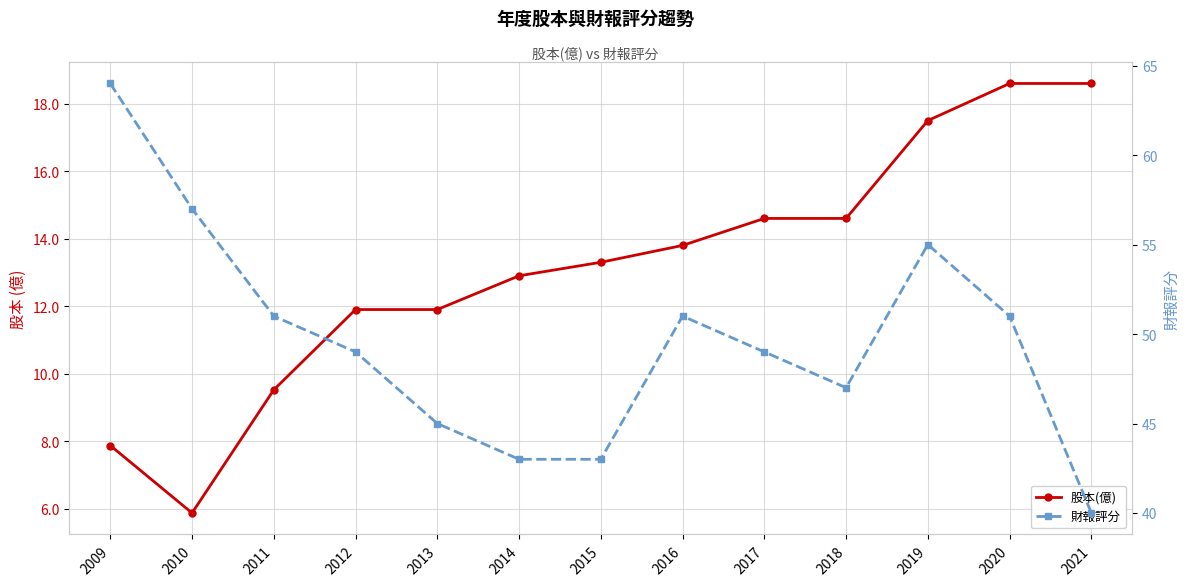

Reading left to right, list all the values displayed in this chart.

股本(億): 2009=7.9	2010=5.9	2011=9.5	2012=11.9	2013=11.9	2014=12.9	2015=13.3	2016=13.8	2017=14.6	2018=14.6	2019=17.5	2020=18.6	2021=18.6
財報評分: 2009=64.0	2010=57.0	2011=51.0	2012=49.0	2013=45.0	2014=43.0	2015=43.0	2016=51.0	2017=49.0	2018=47.0	2019=55.0	2020=51.0	2021=40.0